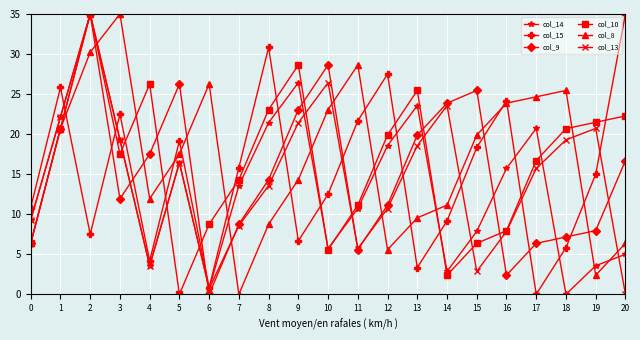

Between 7 and 18, which series saw the biggest shift?

col_8